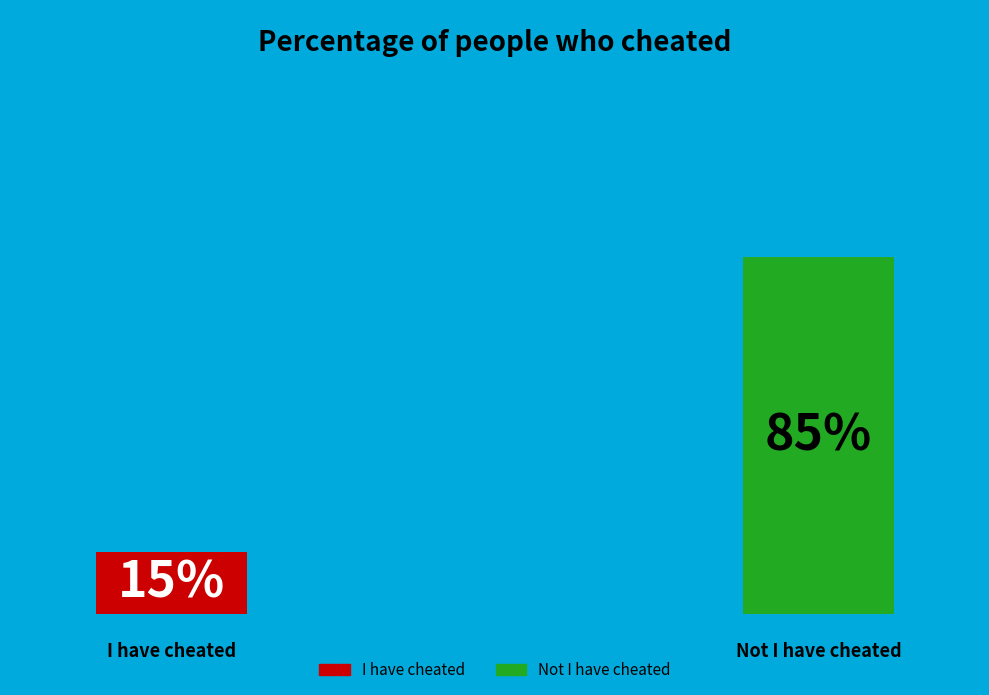

How many segments does this pie chart have?

2